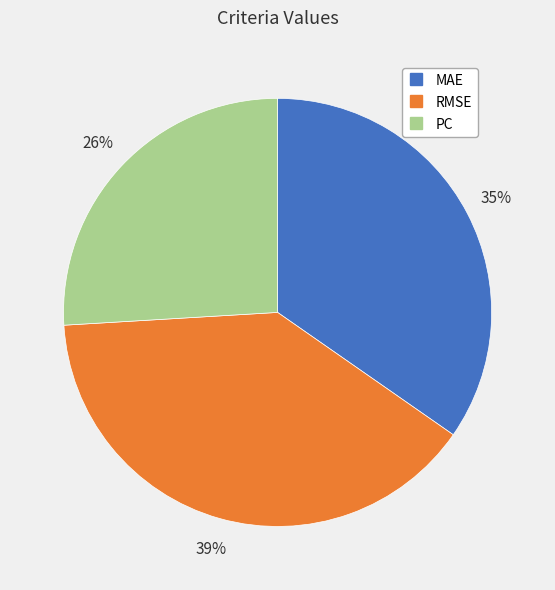

Count the number of slices in the pie.

3